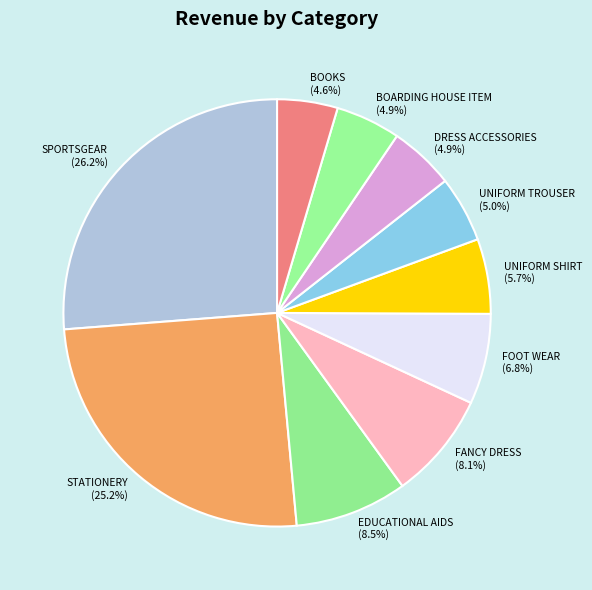

What percentage is the UNIFORM SHIRT slice, to the nearest percent?

6%